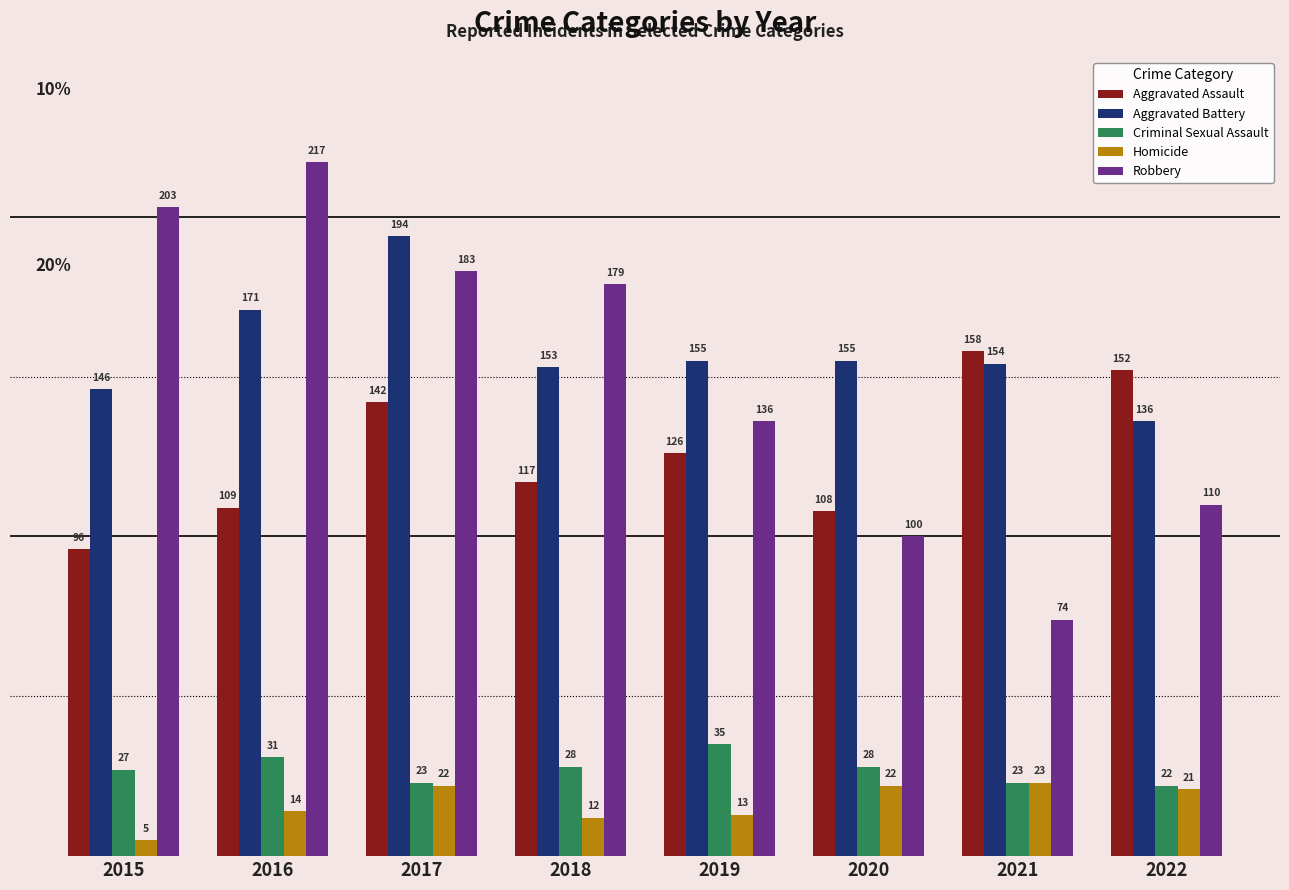

Which category has the highest value across all series?

2016